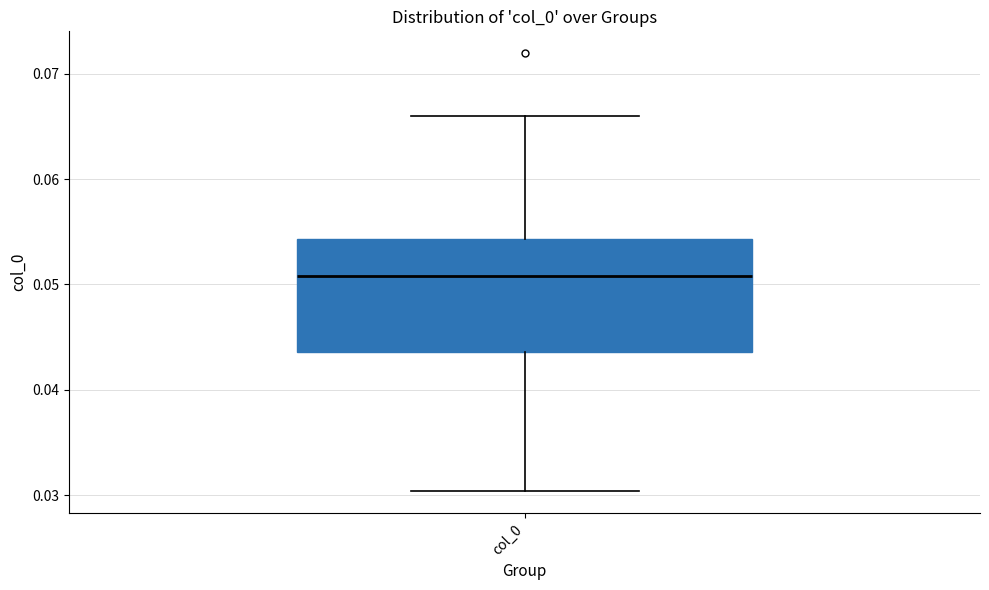

Read this box plot against the y-axis: the position of the median line, the range covered by the box, and the ends of both whiskers. The values are not printed on the chart, so give them approximately, as read against the axis.

median 0.051, box 0.044 to 0.054, whiskers 0.030 to 0.066